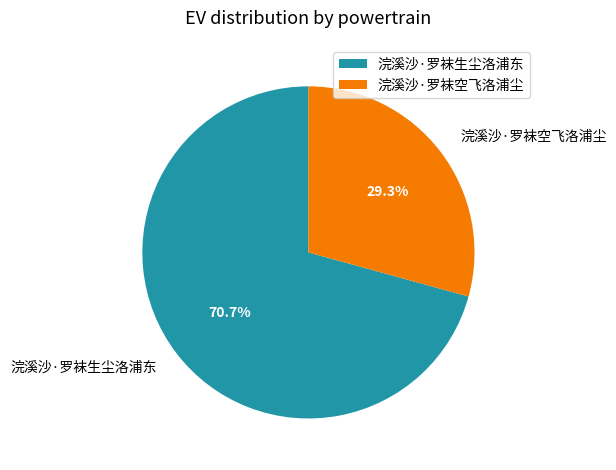

What percentage do 浣溪沙·罗袜生尘洛浦东 and 浣溪沙·罗袜空飞洛浦尘 together represent?

100.0%